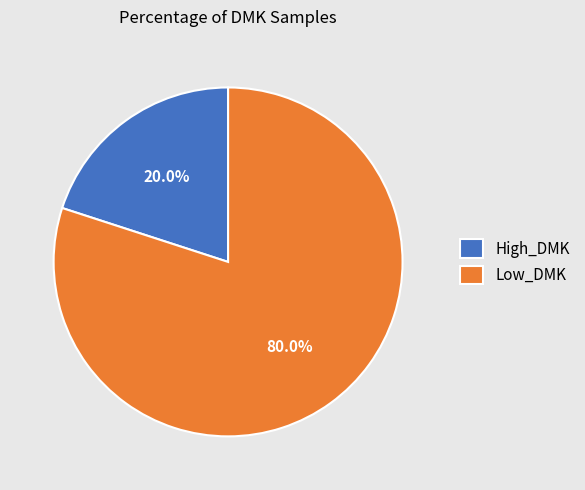

To the nearest percent, what portion does Low_DMK represent?

80%